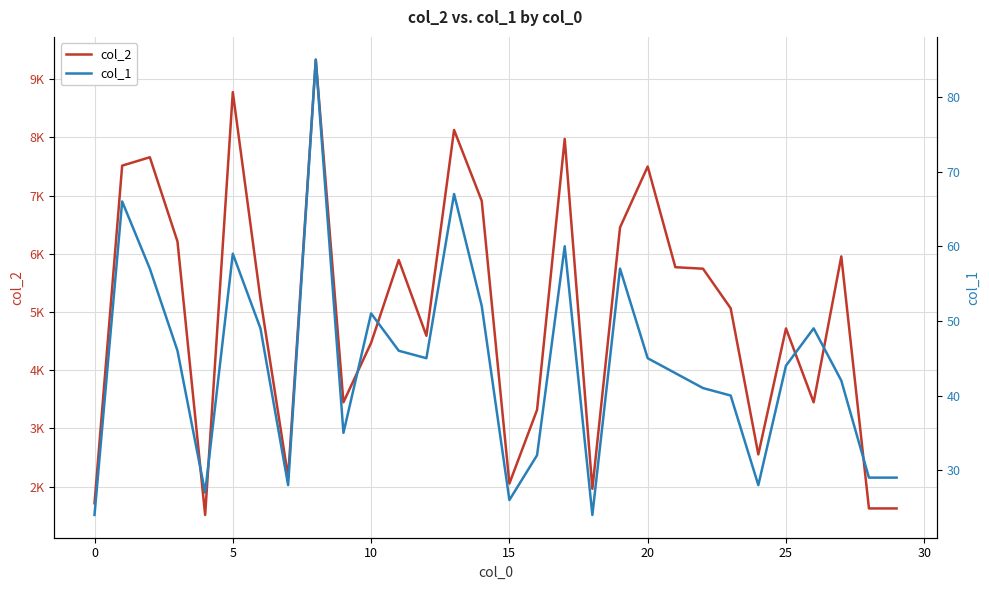

What is the difference between the highest and lowest values at 26?

3399